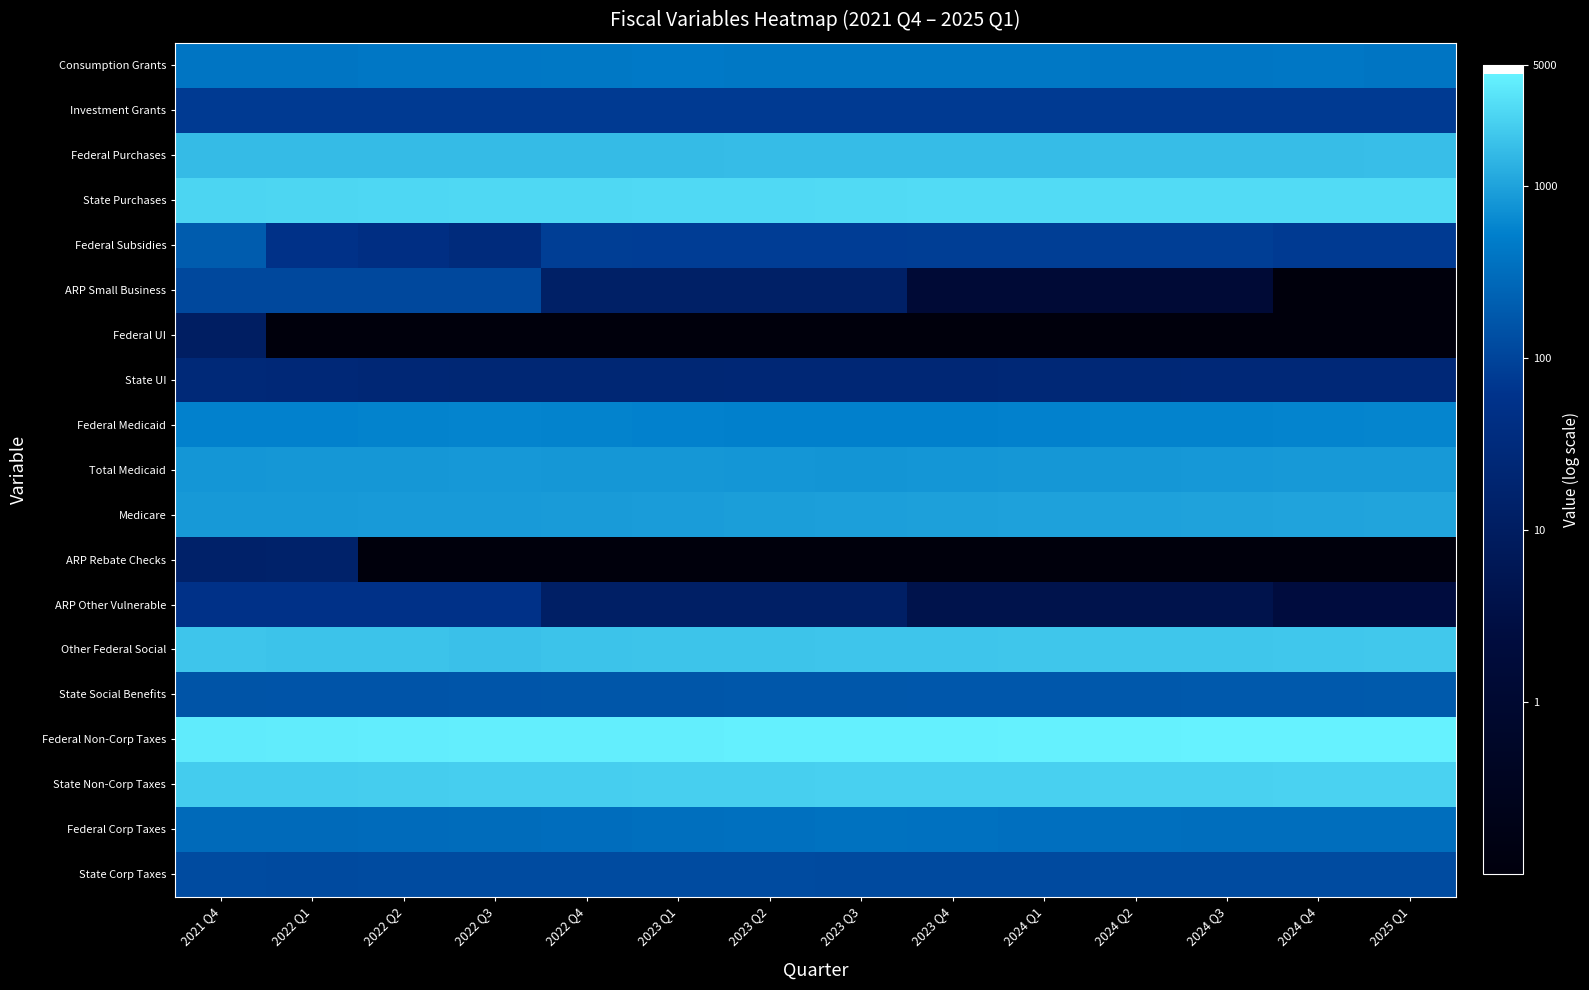

At how many categories does at least one series exceed 3237?

14